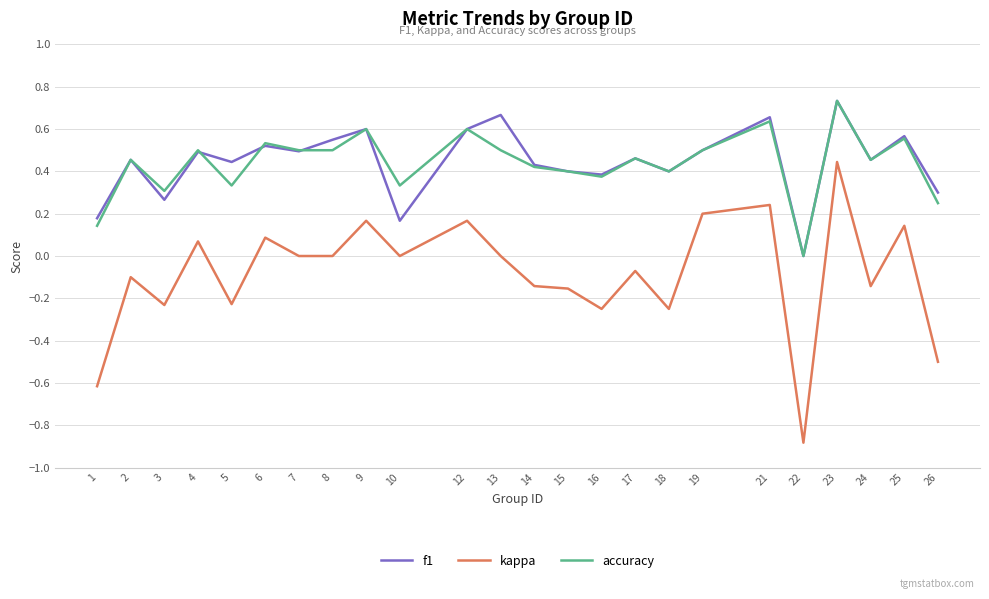

At which category does the chart reach its minimum across all series?

22